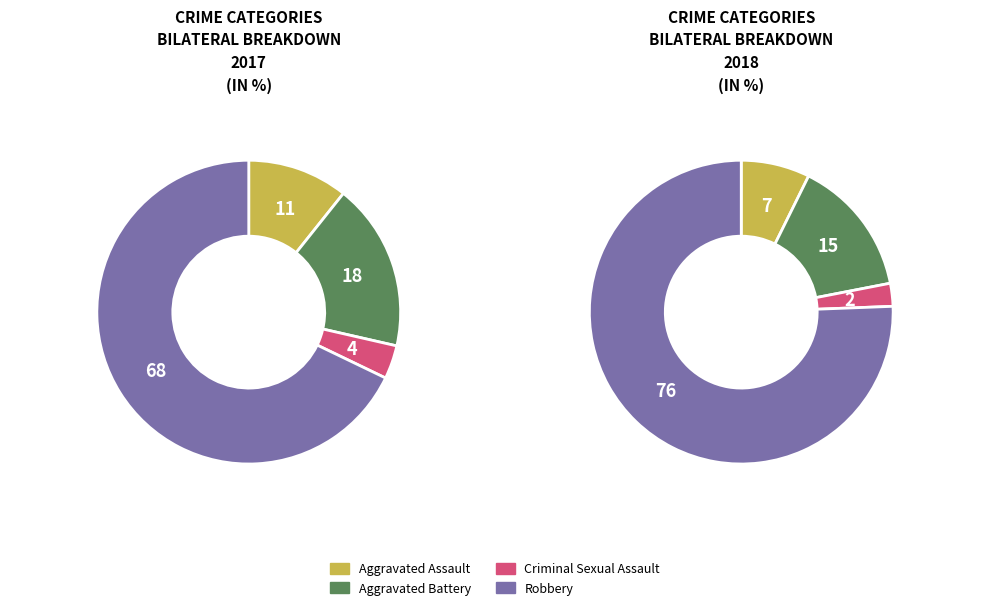

Rank the categories by value from lowest to highest.

Criminal Sexual Assault, Aggravated Assault, Aggravated Battery, Robbery